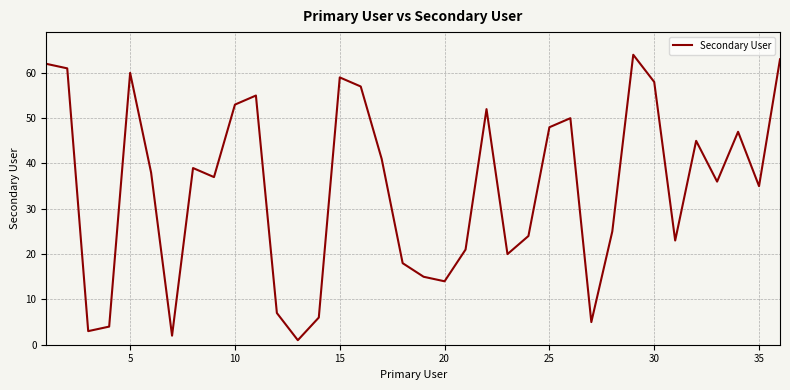

What is the greatest value displayed?

64